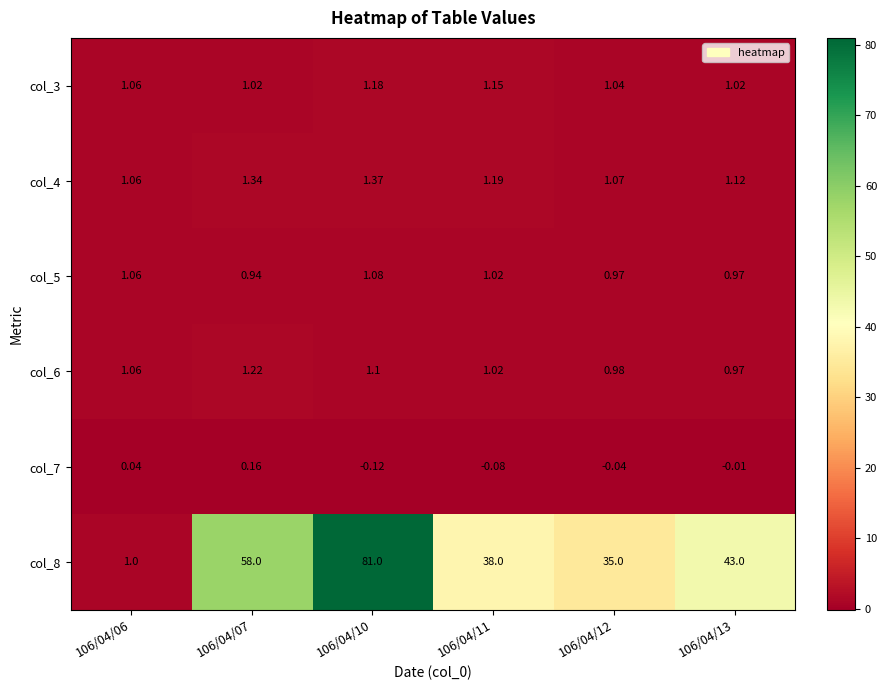

Is the value of col_4 at 106/04/10 greater than the value of col_6 at 106/04/07?

Yes